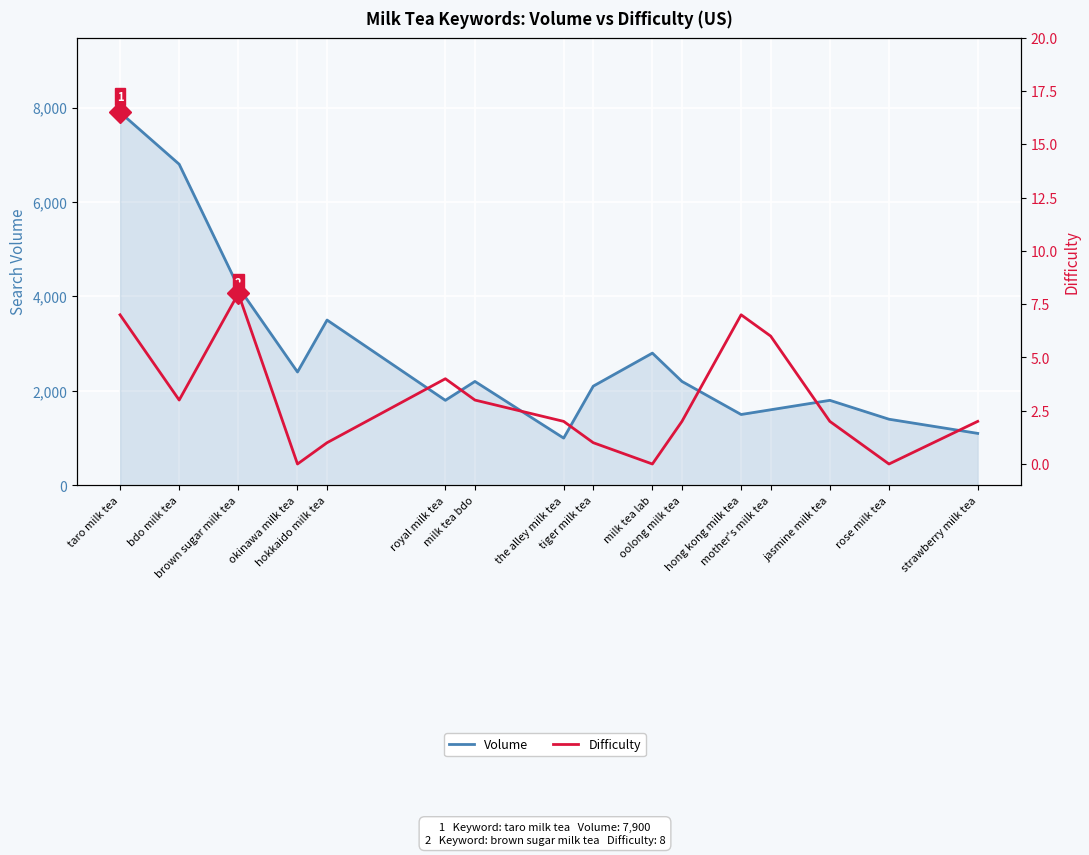

How many lines are shown in the chart?

2